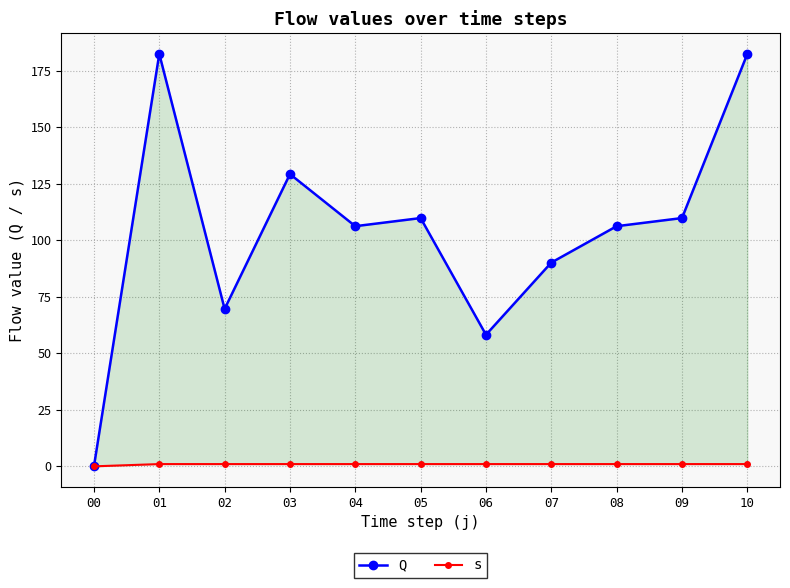

At 09, list the series in order from smallest to largest.

s, Q